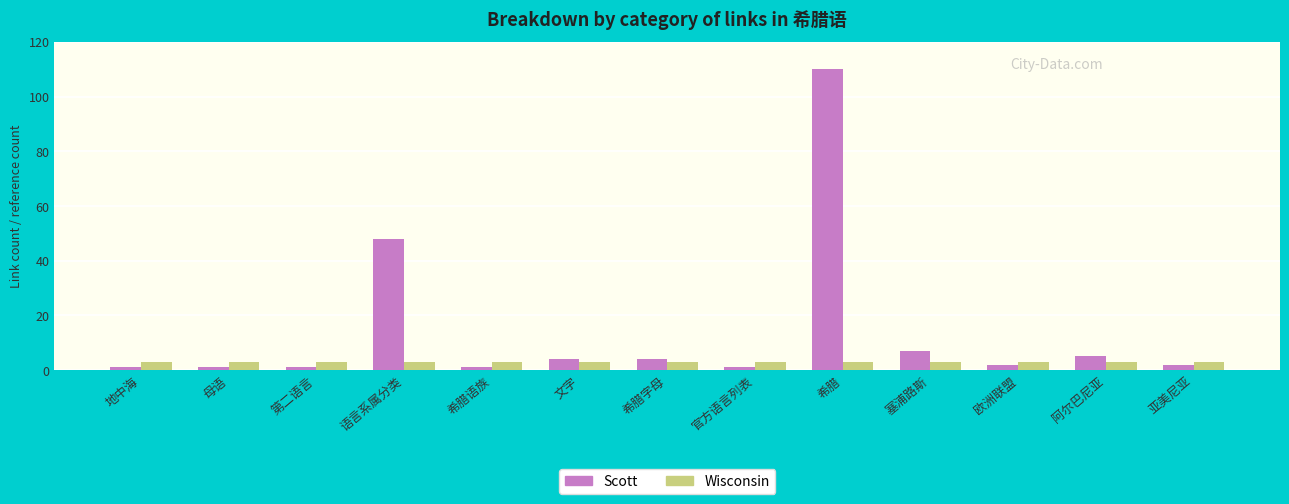

Reading left to right, transcribe all the data shown in this chart.

Scott: 1	1	1	48	1	4	4	1	110	7	2	5	2
Wisconsin: 3	3	3	3	3	3	3	3	3	3	3	3	3